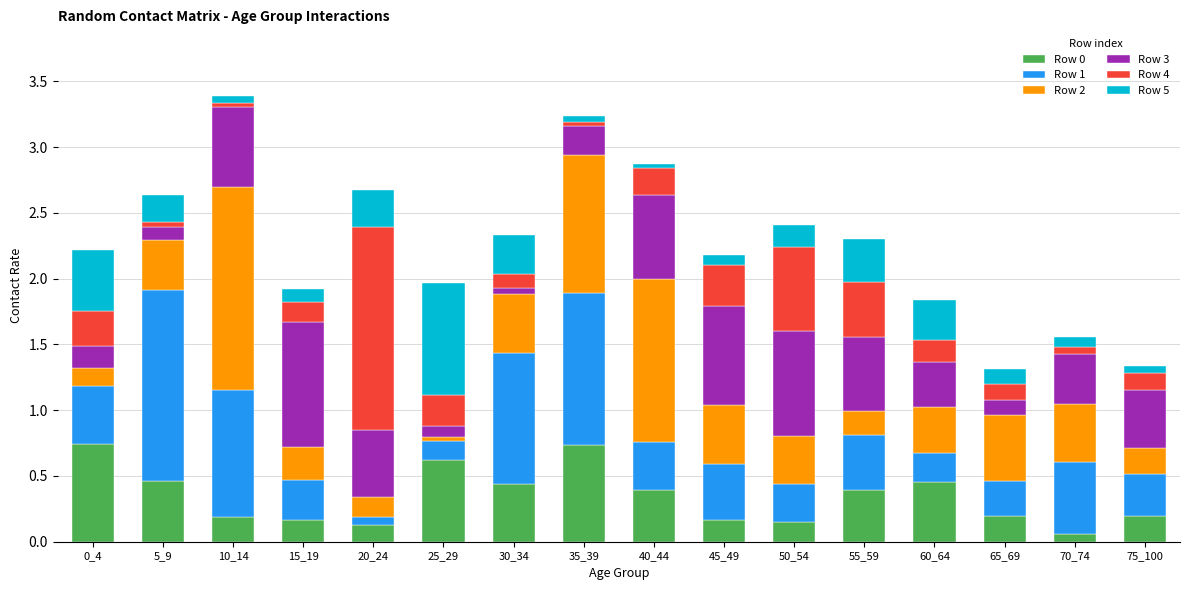

What is the sum of all Row 0 values?

5.5